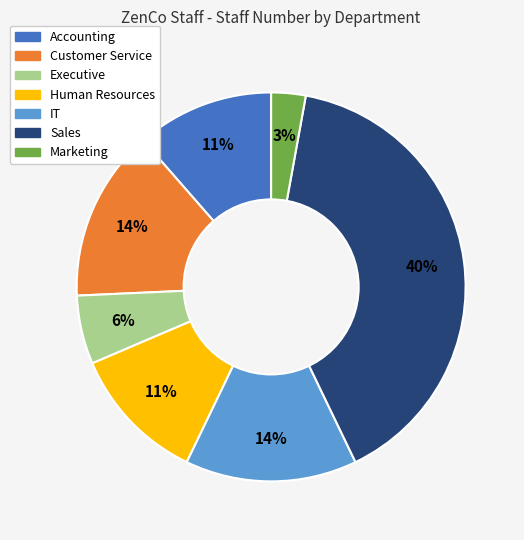

Is there any slice that represents more than half of the pie?

No